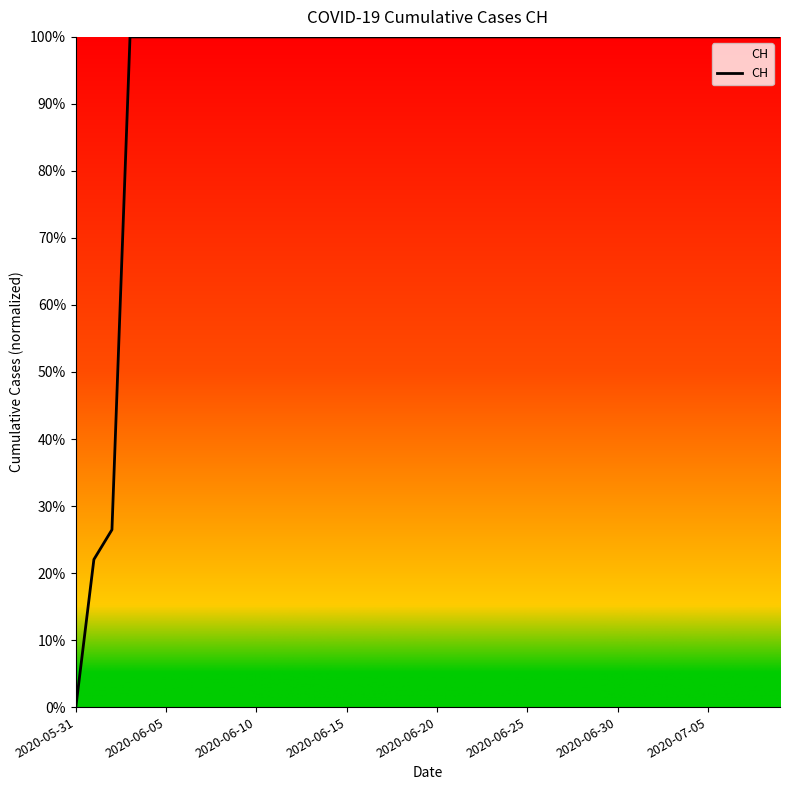

What is the difference between the maximum and minimum values?

100.0